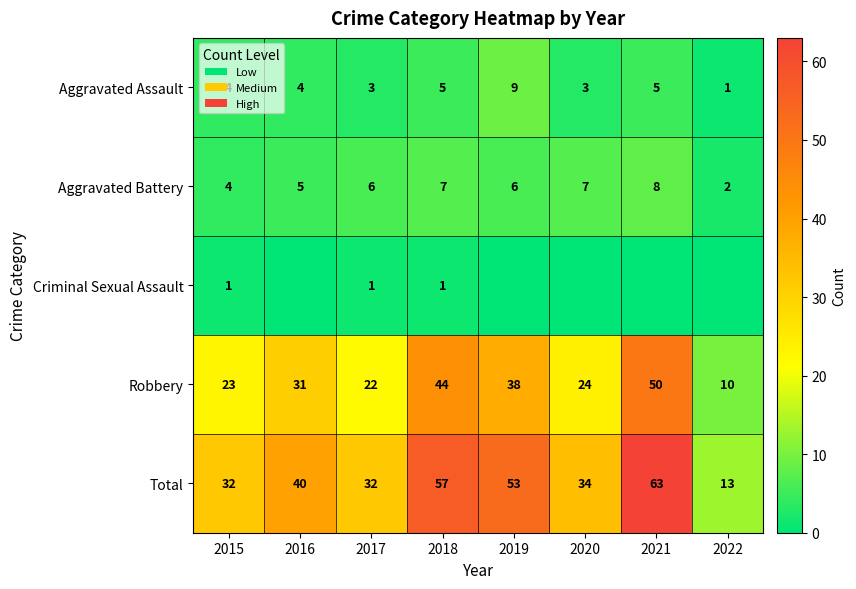

How many data points in Total are less than 40?

4